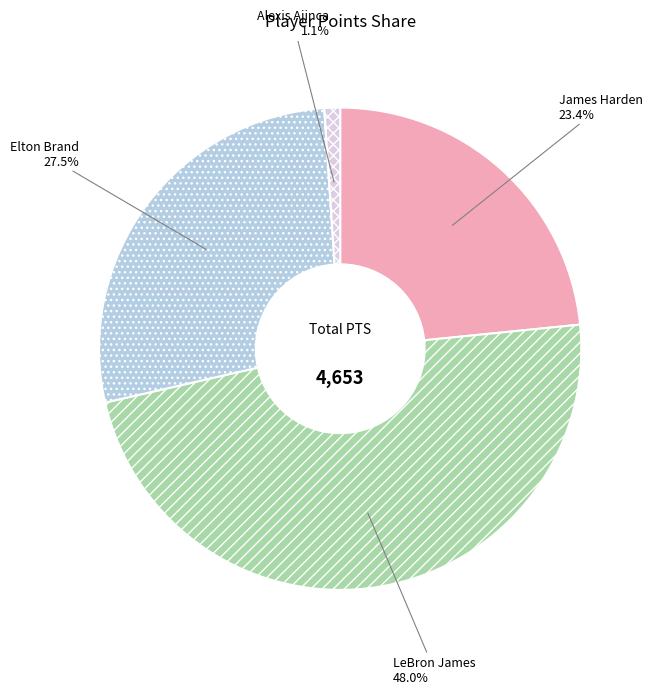

To the nearest percent, what is the difference between the Alexis Ajinca and LeBron James slice percentages?

47%